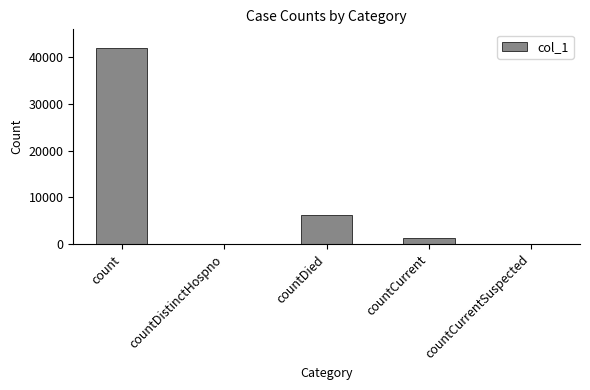

The chart shows a value of 6190 at countDied. True or false?

True